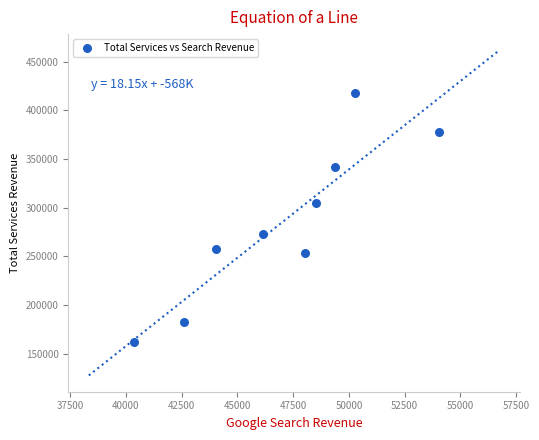

What is the range of Y values (max minus min)?

255408.3